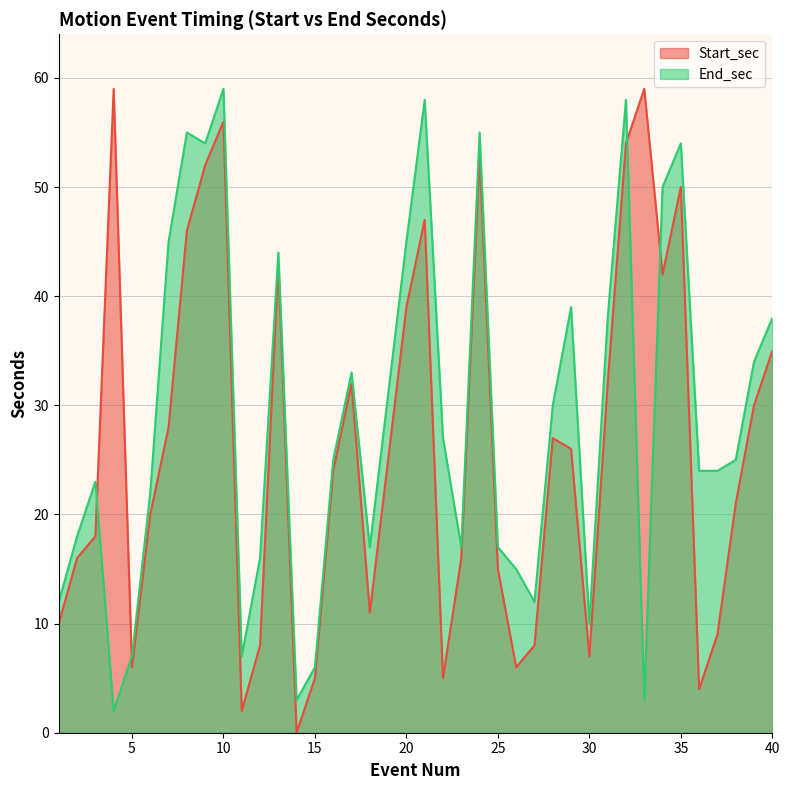

The value of Start_sec at 27 is 8. True or false?

True